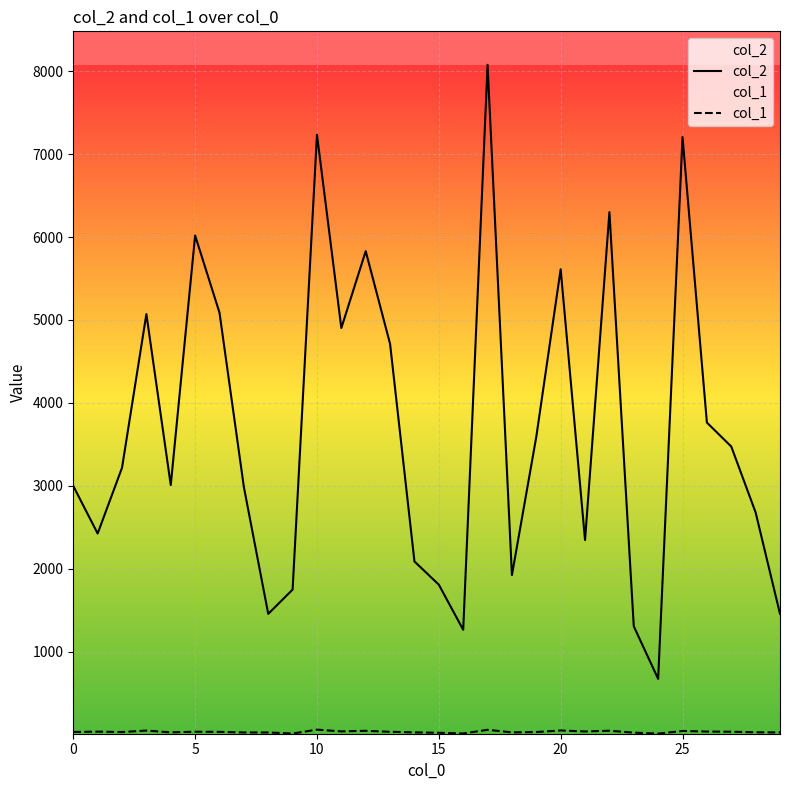

Which series has the largest range (max minus min)?

col_2